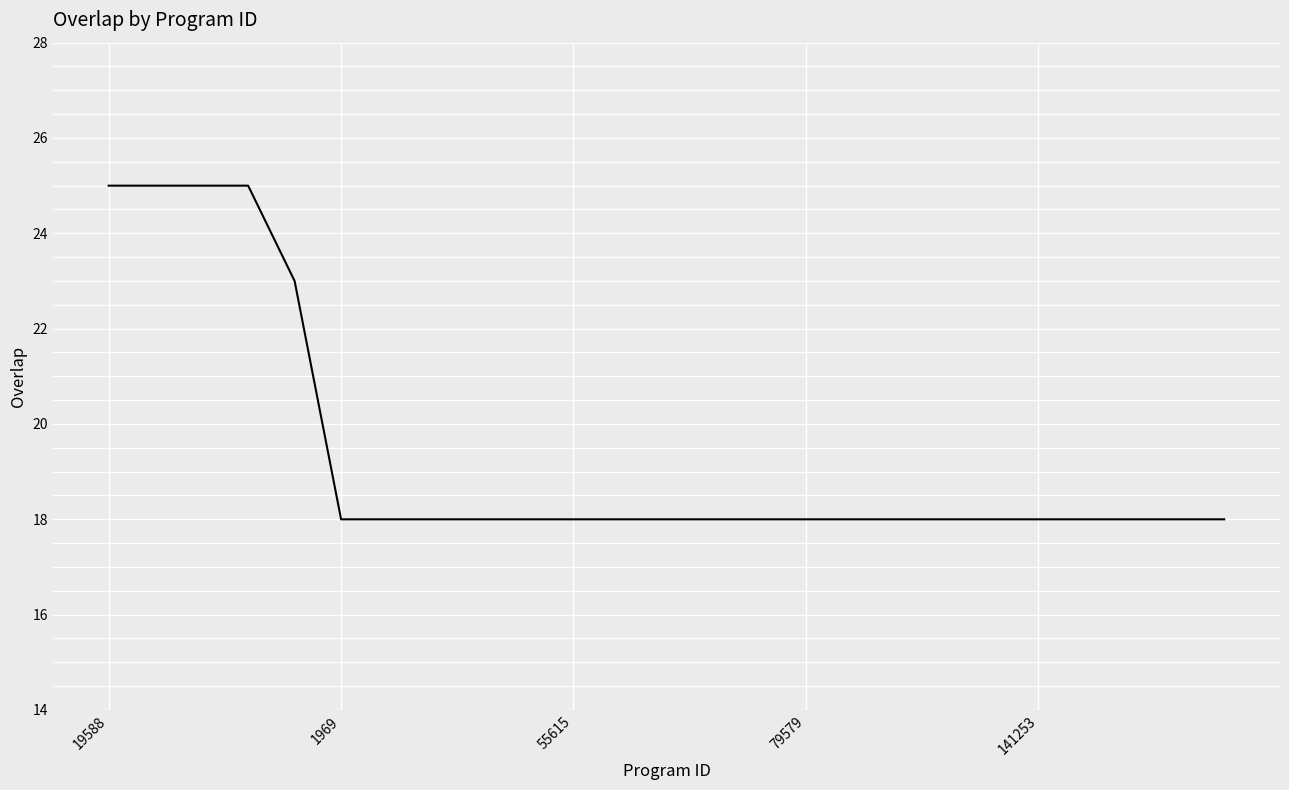

What is the greatest value displayed?

25